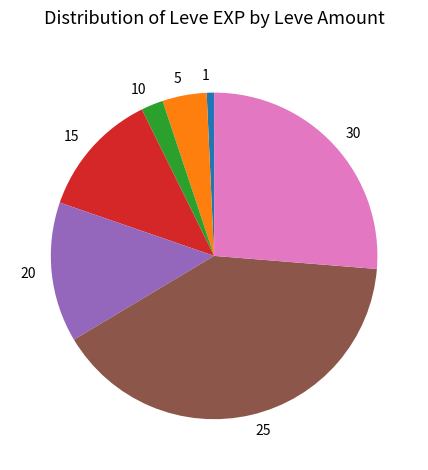

Which slice is the largest?

25